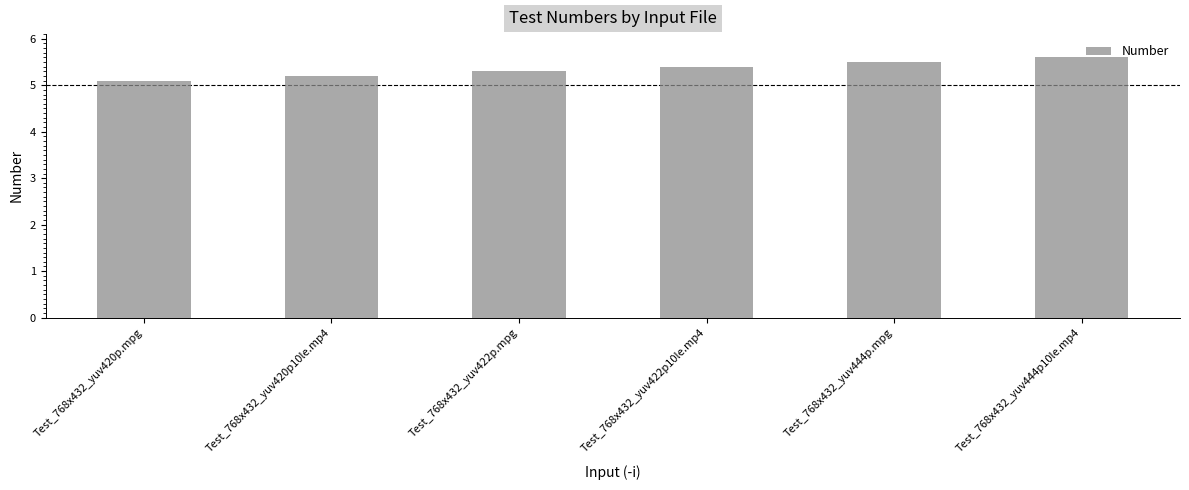

Between Test_768x432_yuv422p10le.mp4 and Test_768x432_yuv444p10le.mp4, which is larger?

Test_768x432_yuv444p10le.mp4